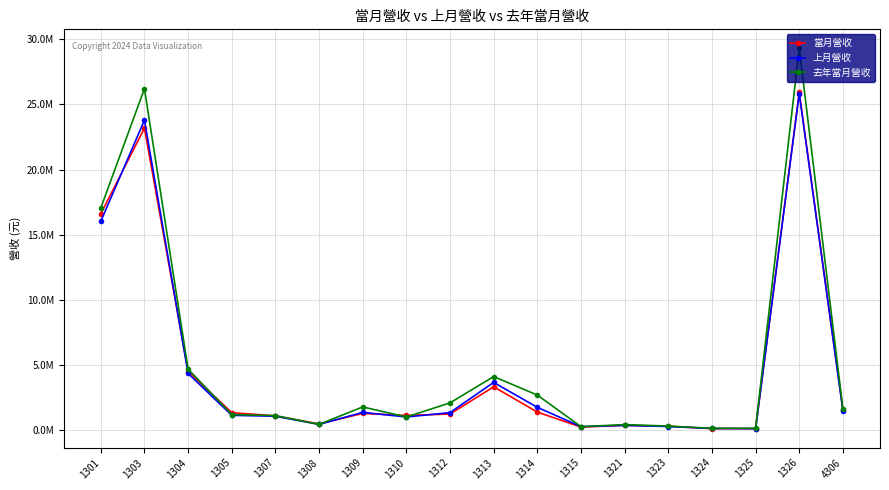

Does the chart have visible grid lines?

Yes